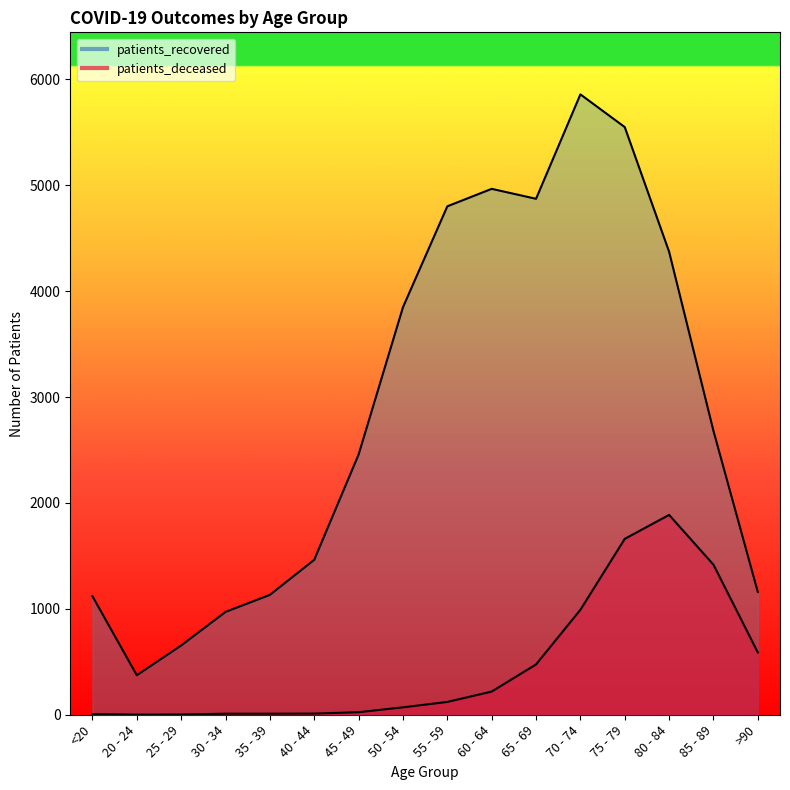

At which label is patients_recovered closest to 3115?

85 - 89